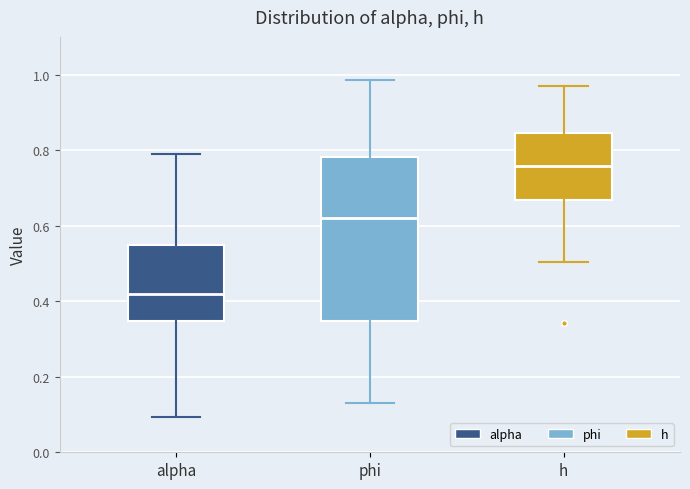

Which box is the tallest, from its lower edge to its upper edge?

phi